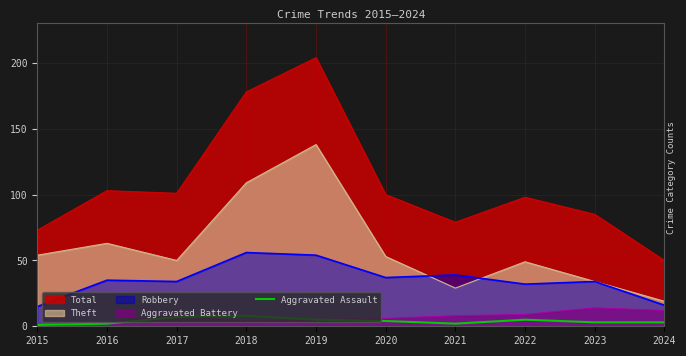

True or false: the data has more than 0 interior local peaks.

True